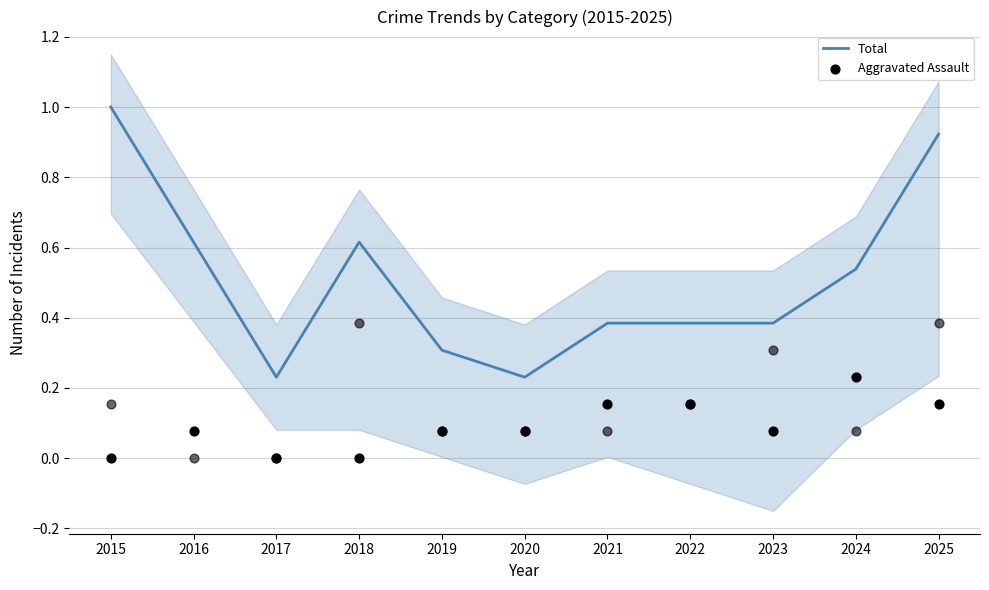

Which series has the largest Y range (max minus min)?

Total